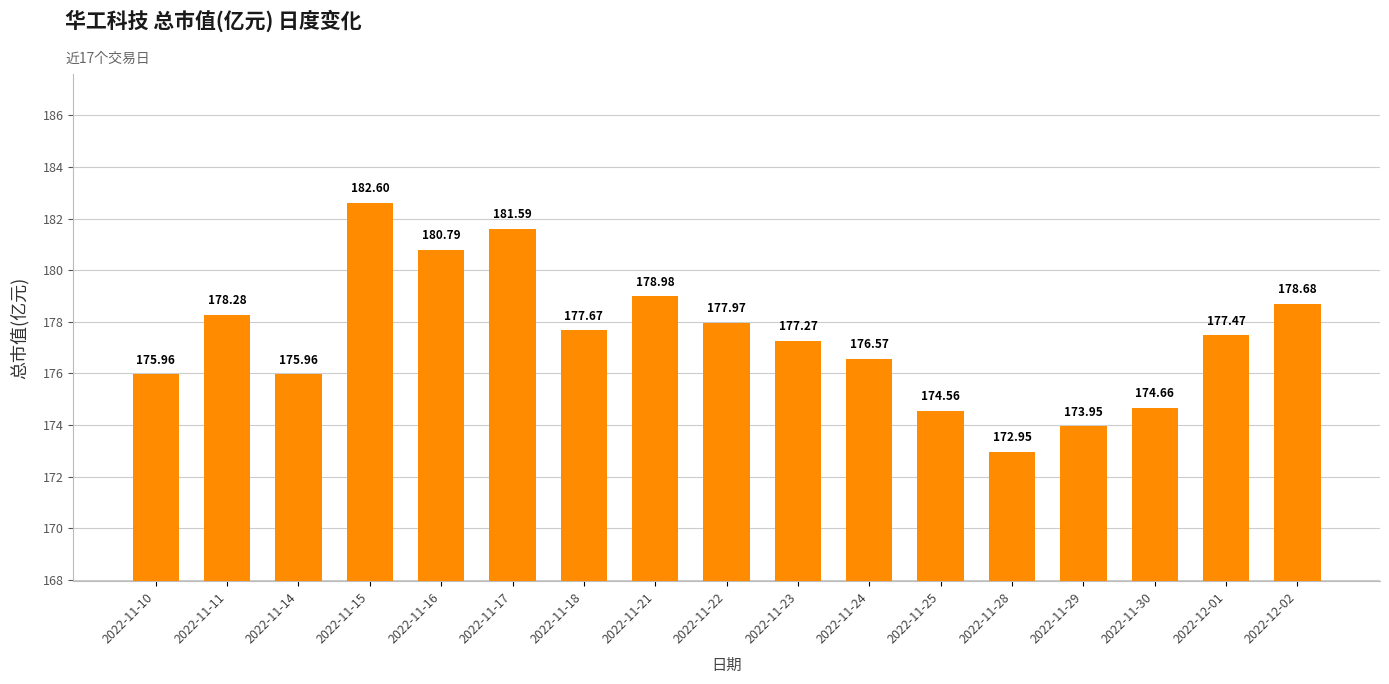

Between 2022-11-23 and 2022-11-22, which is larger?

2022-11-22